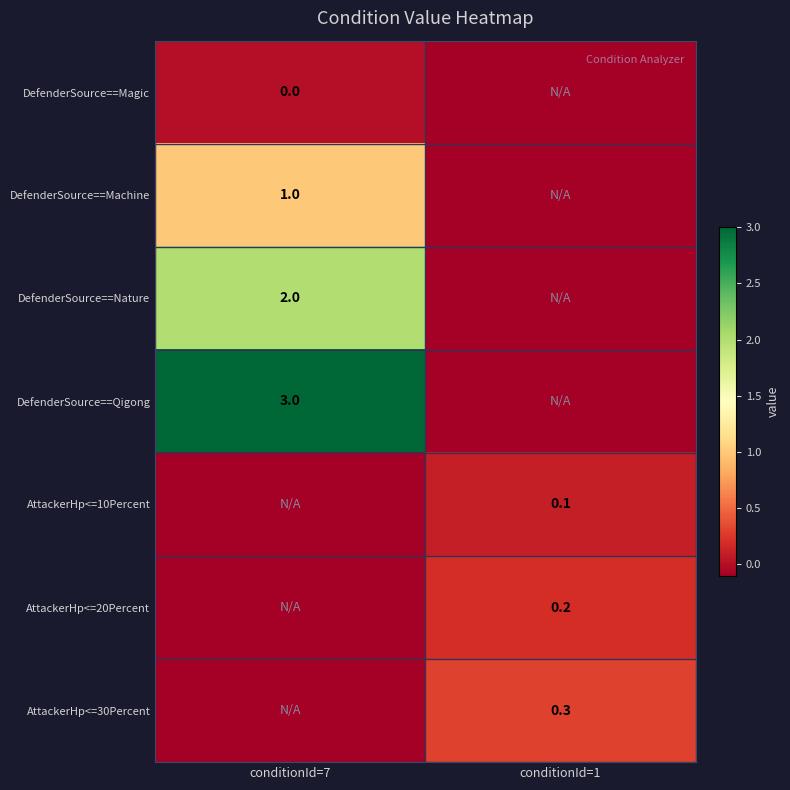

Is the value of DefenderSource==Machine at conditionId=7 greater than the value of AttackerHp<=30Percent at conditionId=1?

Yes